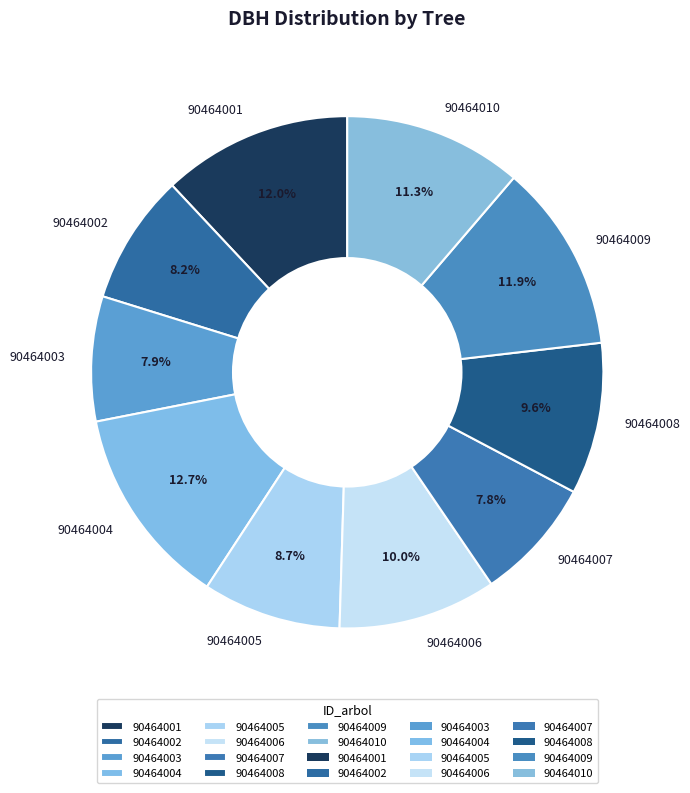

True or false: 90464004 accounts for 5% of the total.

False